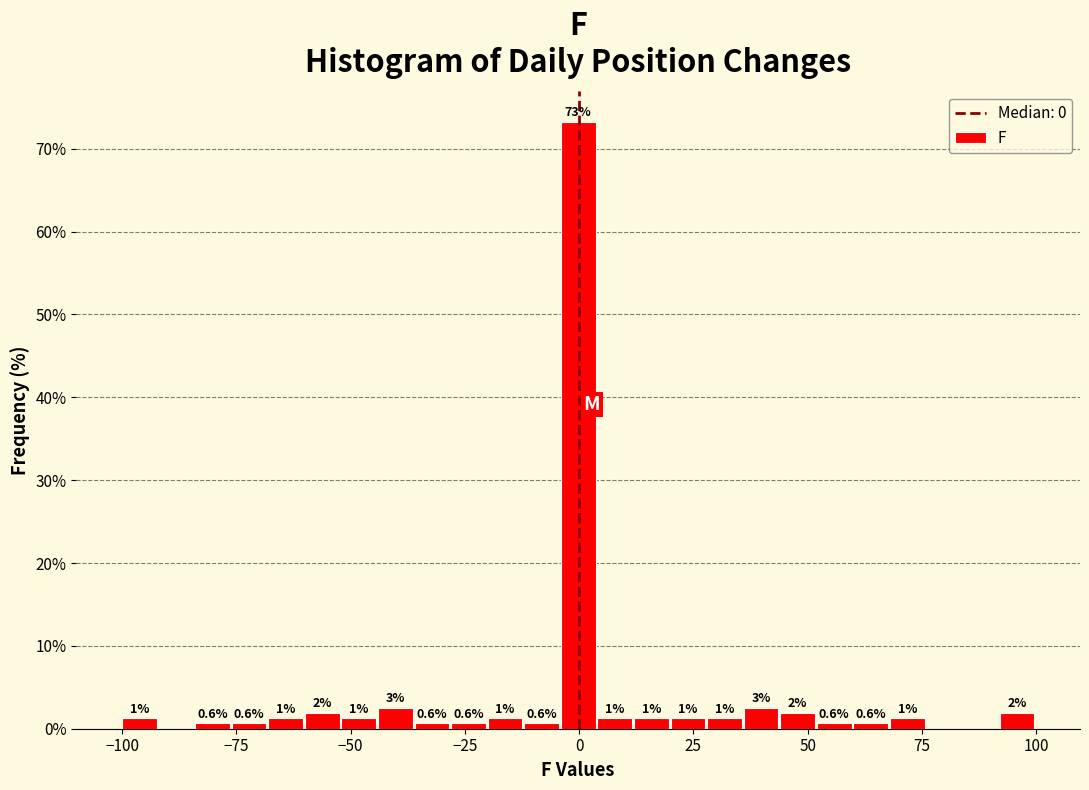

Read against the x-axis, roughly where is the centre of the tallest bar?

0